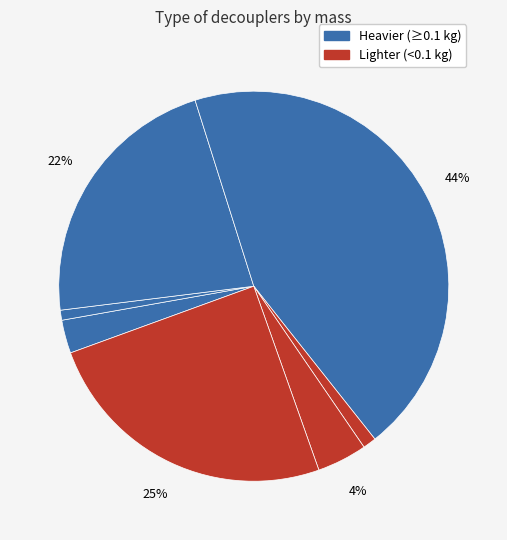

To the nearest percent, what is the average slice percentage?

14%